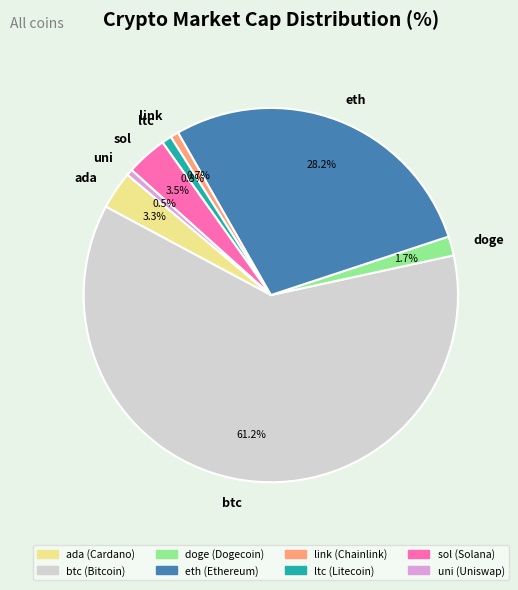

What is the majority slice?

btc